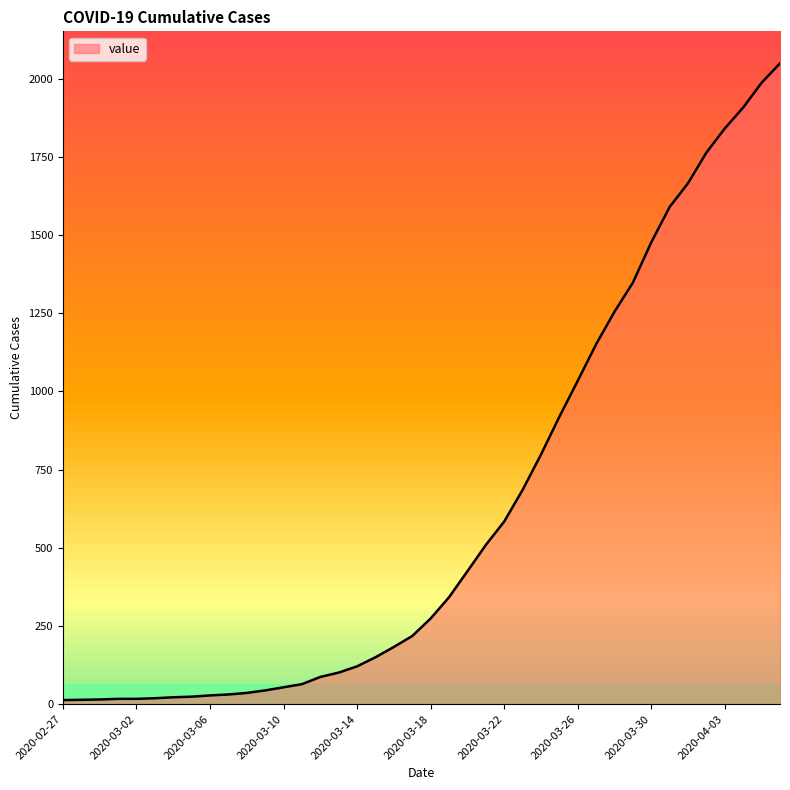

What is the greatest value displayed?

2049